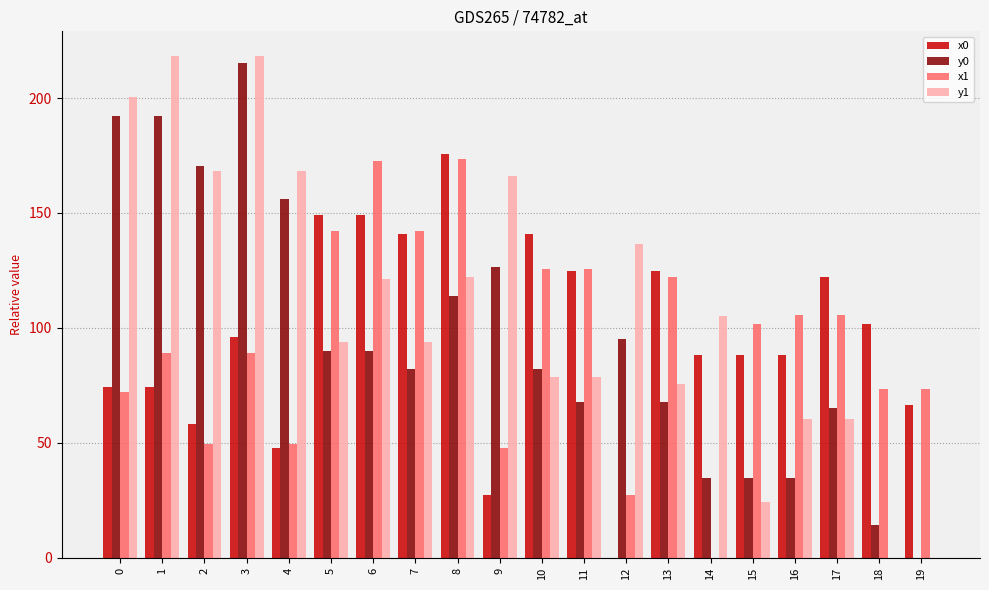

Which series has the largest total across all categories?

y1